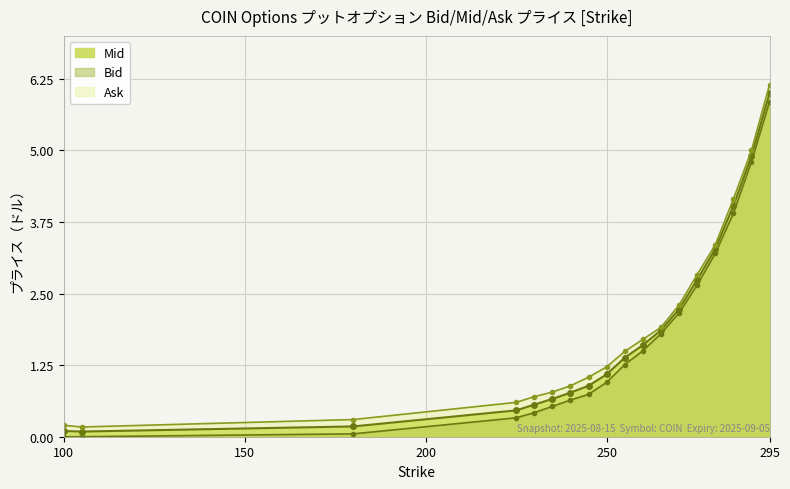

Rank the series at 225 from highest to lowest value.

Ask, Mid, Bid